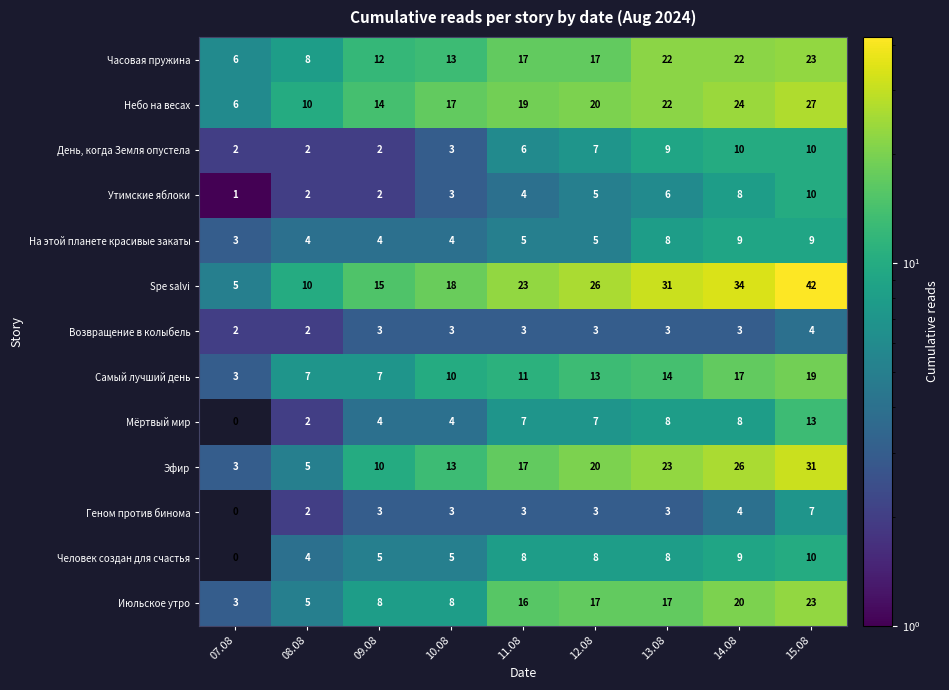

What is the difference between the maximum and minimum values in the Spe salvi series?

37